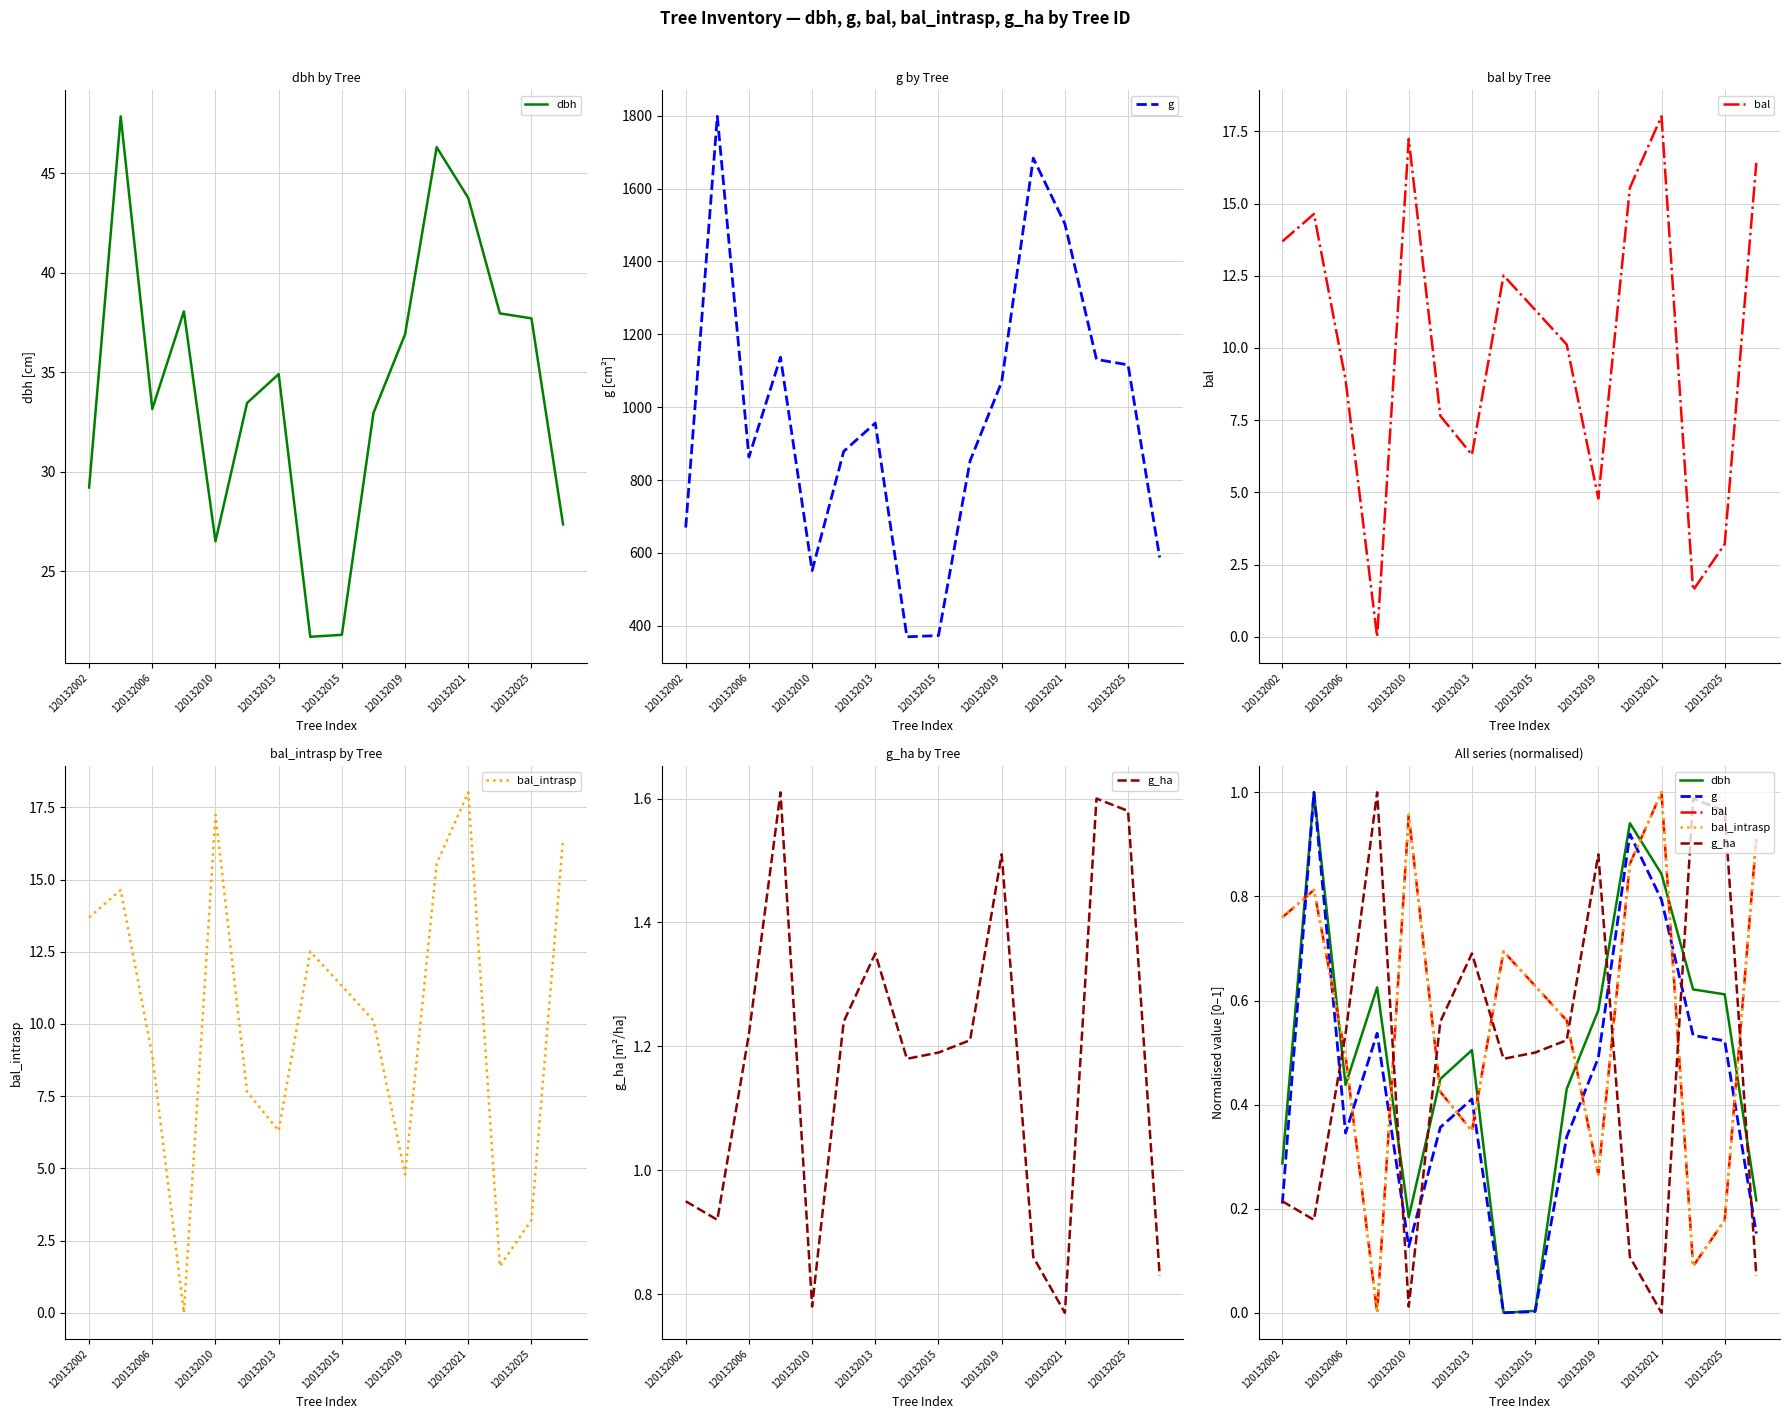

Where is the first local minimum for dbh?

120132006